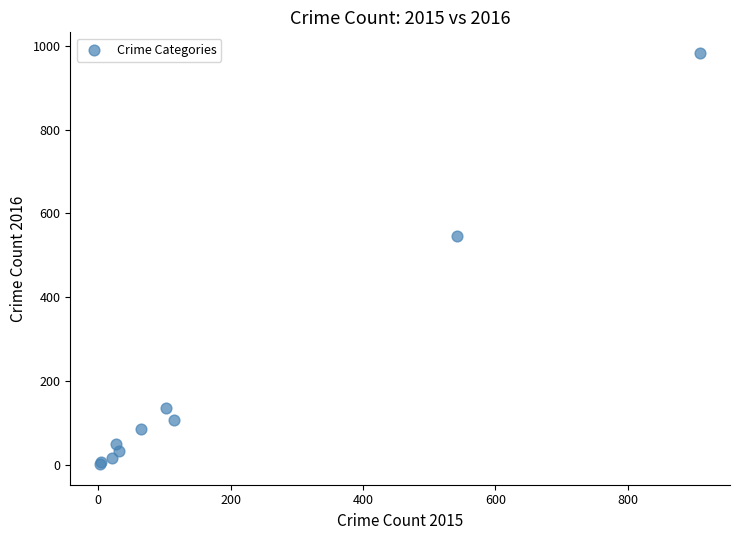

What Y value in the scatter plot is closest to 492?

546